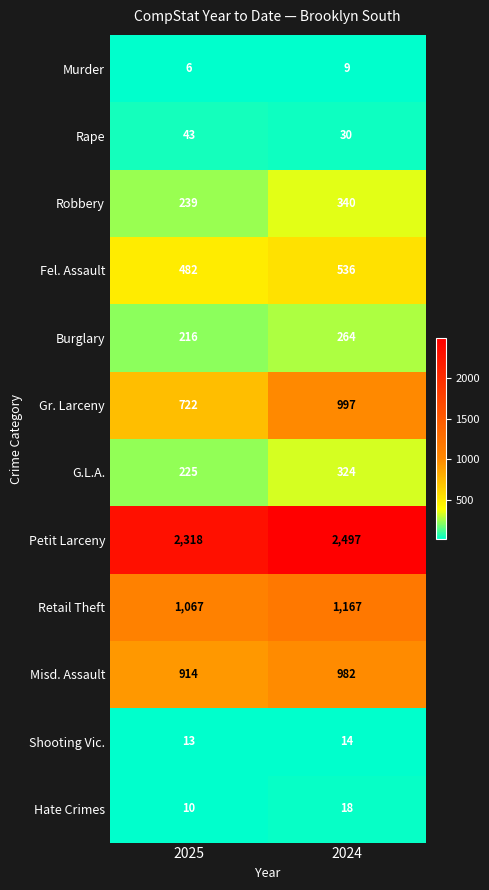

List the series in order of their peak value, lowest first.

Murder, Shooting Vic., Hate Crimes, Rape, Burglary, G.L.A., Robbery, Fel. Assault, Misd. Assault, Gr. Larceny, Retail Theft, Petit Larceny